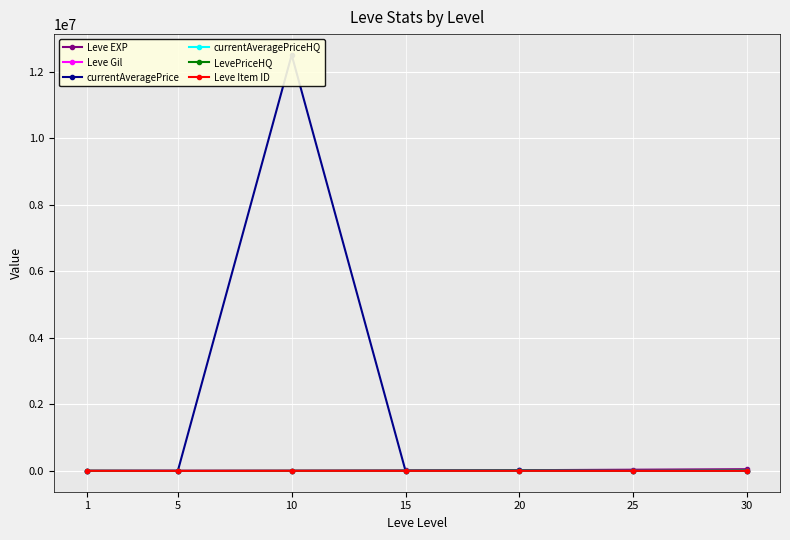

What is the value of the currentAveragePrice point at the 3rd from the left?

12501406